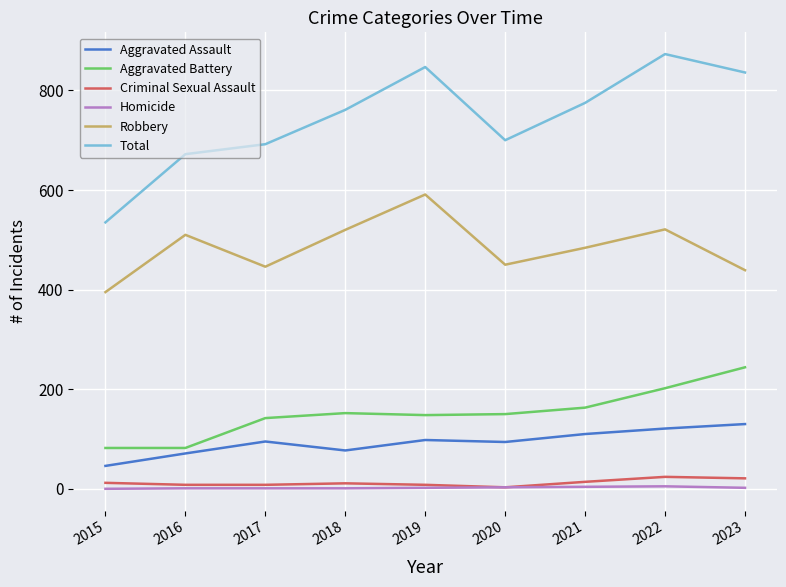

Is this an area chart (filled region under the line)?

No